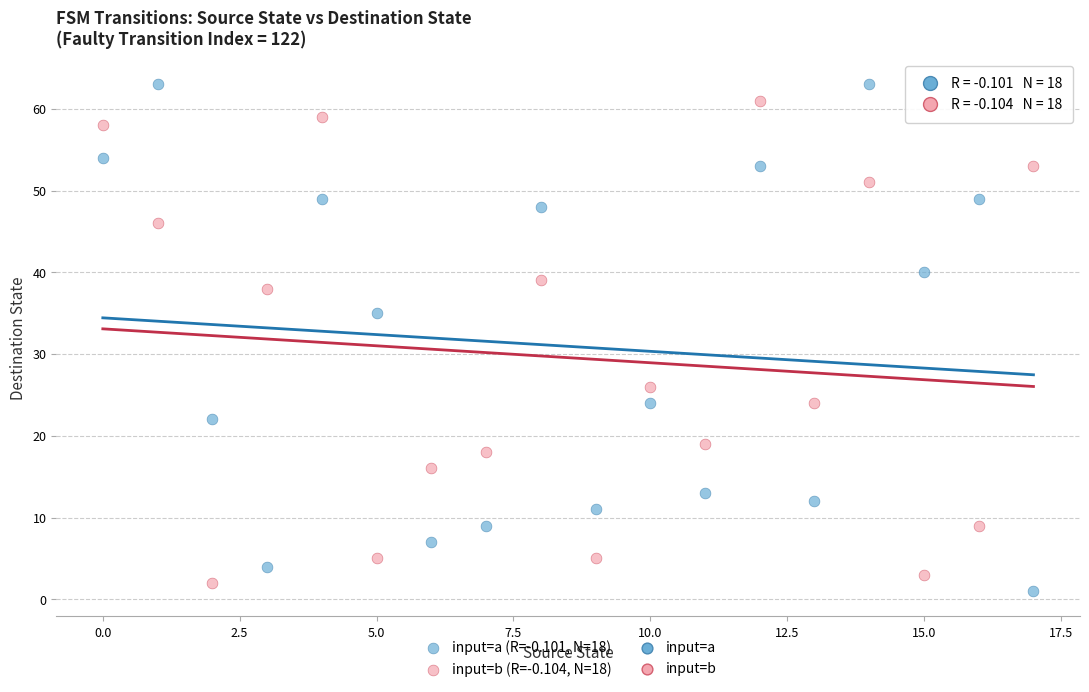

Across all series, what Y value is closest to 32?

35